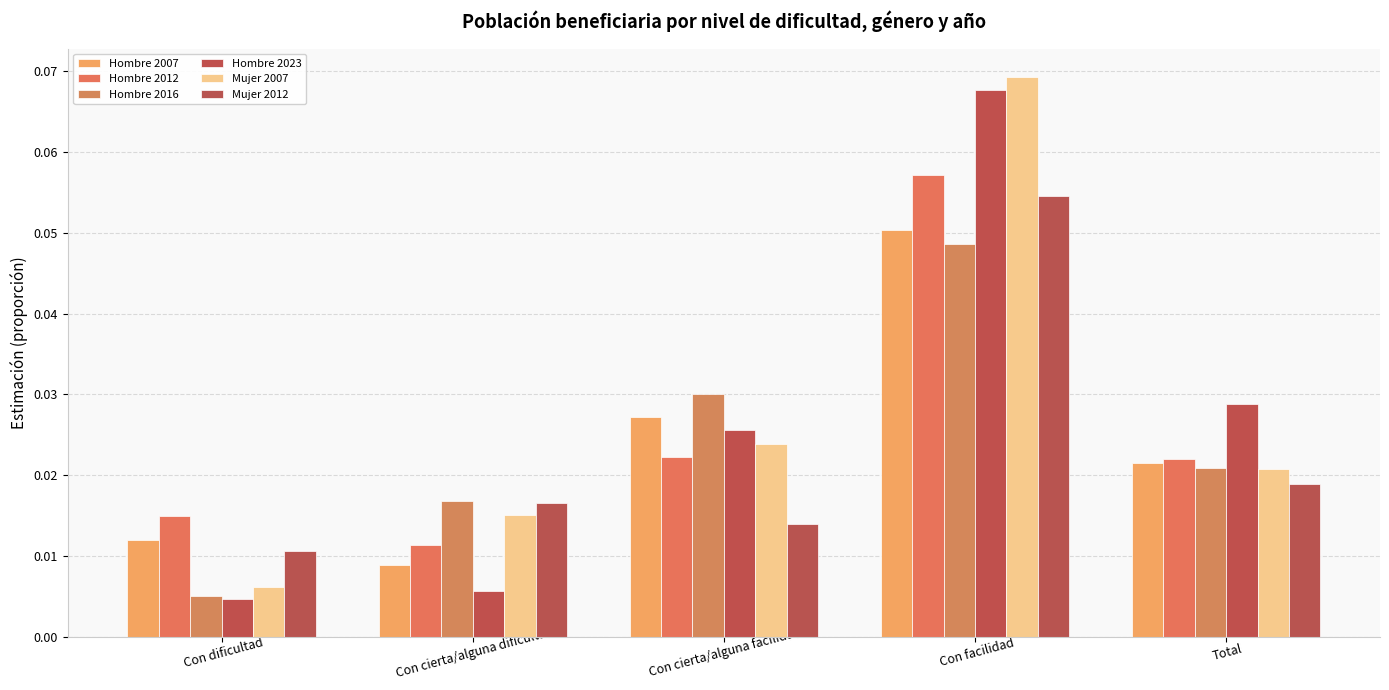

Reading right to left, extract all data points from this chart.

Hombre 2007: 0.0	0.1	0.0	0.0	0.0
Hombre 2012: 0.0	0.1	0.0	0.0	0.0
Hombre 2016: 0.0	0.0	0.0	0.0	0.0
Hombre 2023: 0.0	0.1	0.0	0.0	0.0
Mujer 2007: 0.0	0.1	0.0	0.0	0.0
Mujer 2012: 0.0	0.1	0.0	0.0	0.0